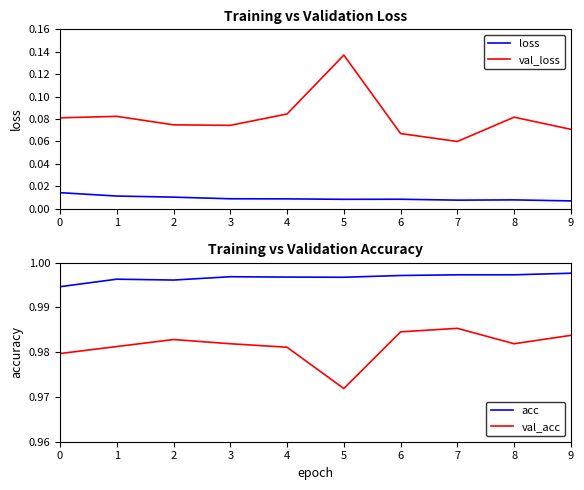

The value of val_loss at 5 is 0.2. True or false?

False